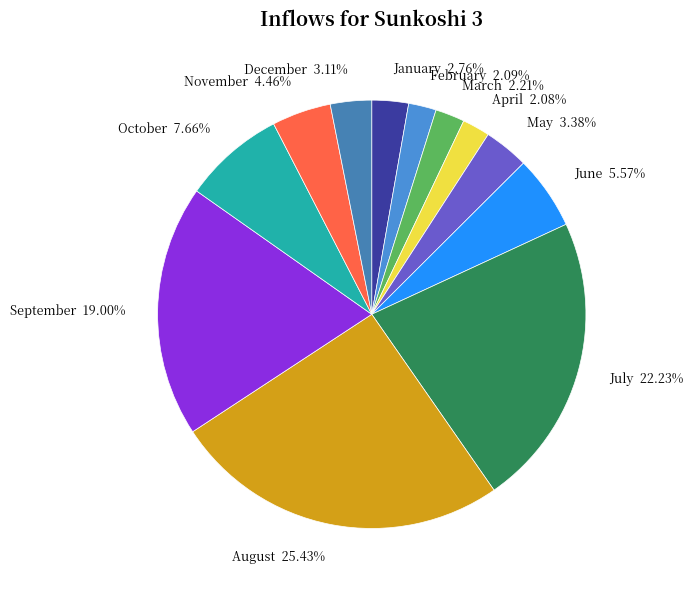

Which category has the biggest portion of the pie?

August